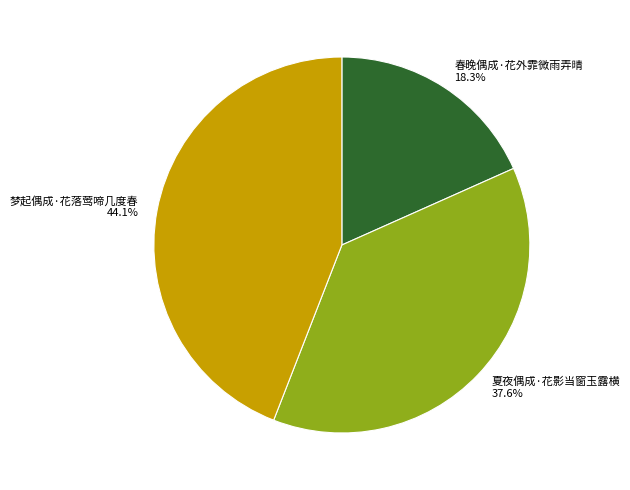

To the nearest percent, what percentage of the pie is 春晚偶成·花外霏微雨弄晴?

18%